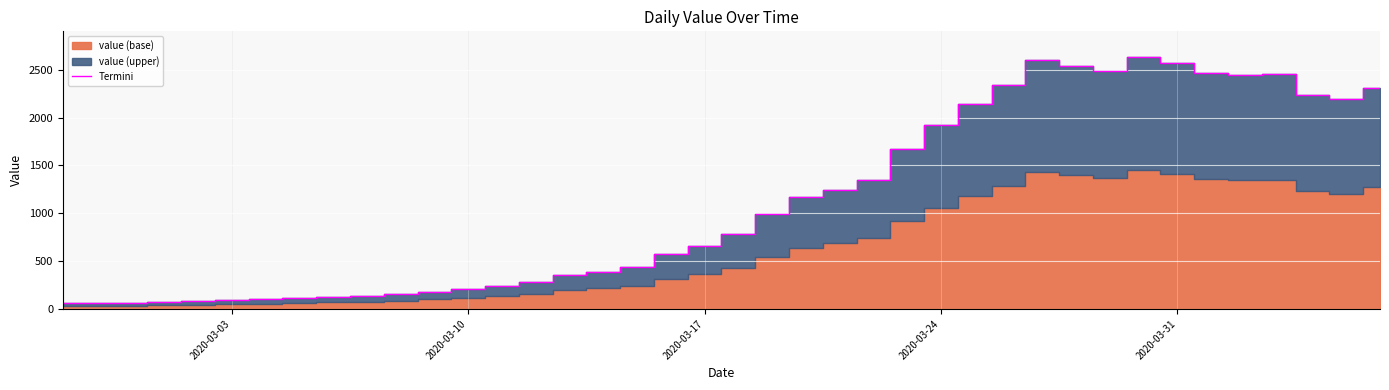

What is the minimum value shown in the chart?

61